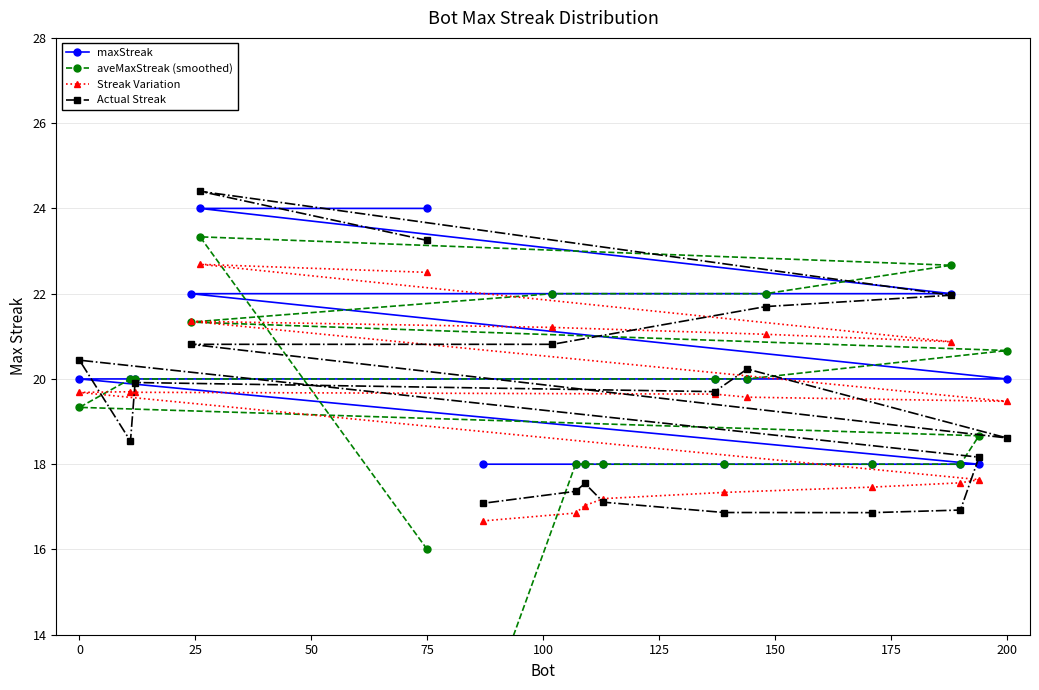

What is the highest value of the Actual Streak series?

24.4